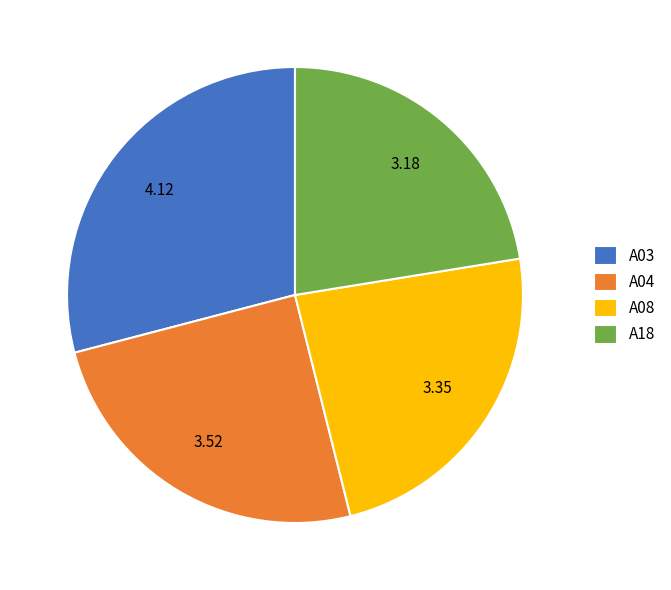

Is there any slice that represents more than half of the pie?

No